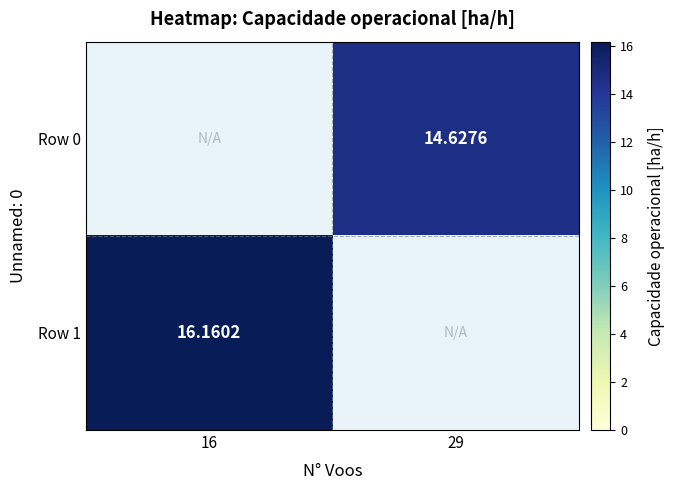

Is the value of Row 0 at 29 greater than the value of Row 1 at 16?

No